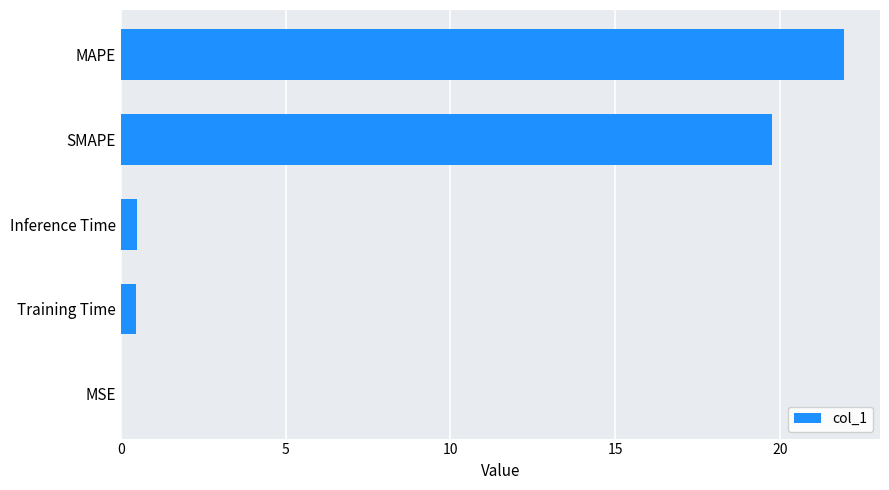

What is the approximate value at Inference Time?

0.5